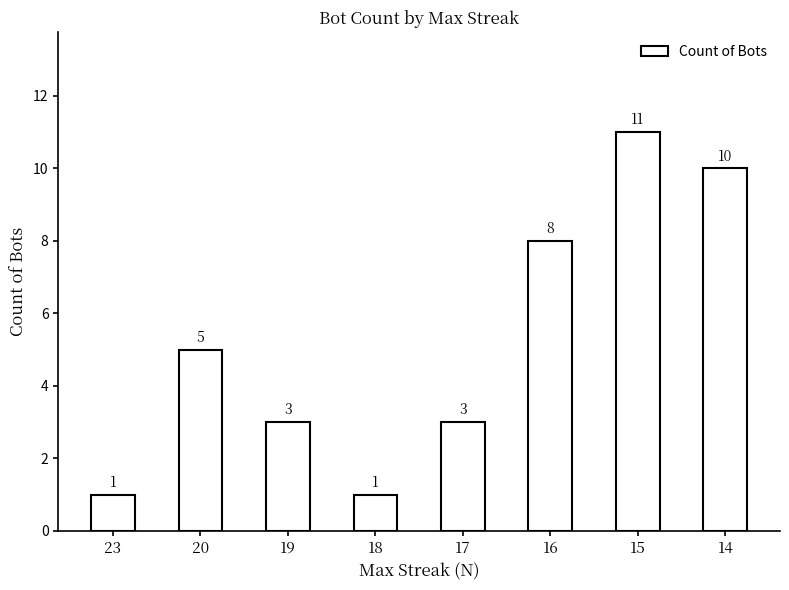

What is the maximum value shown in the chart?

11